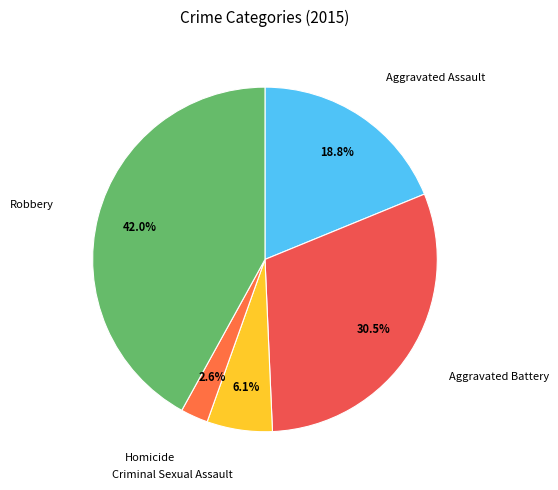

How many segments does this pie chart have?

5